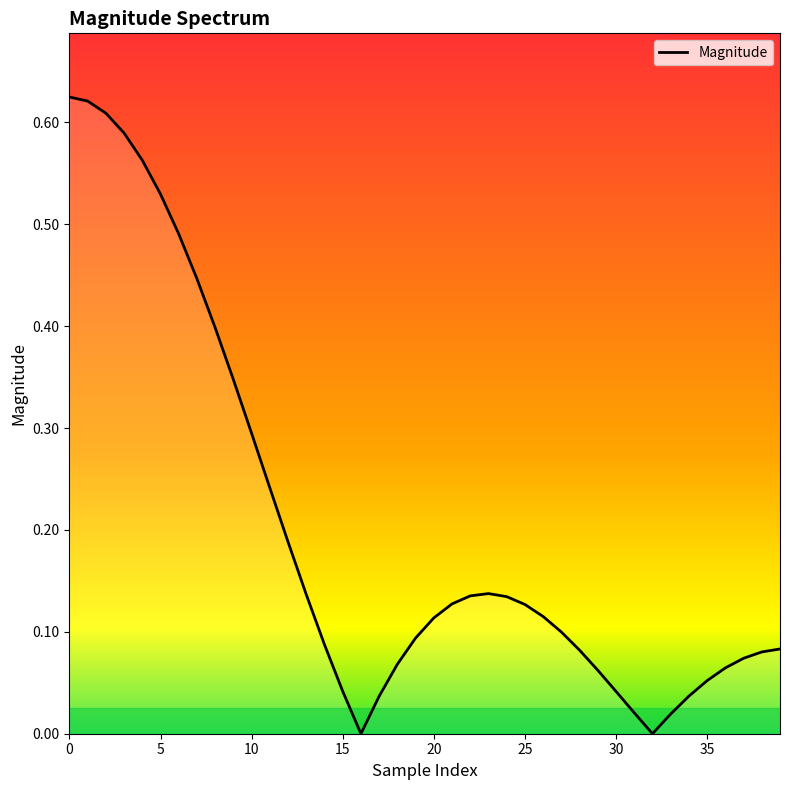

Where is the first local minimum?

16